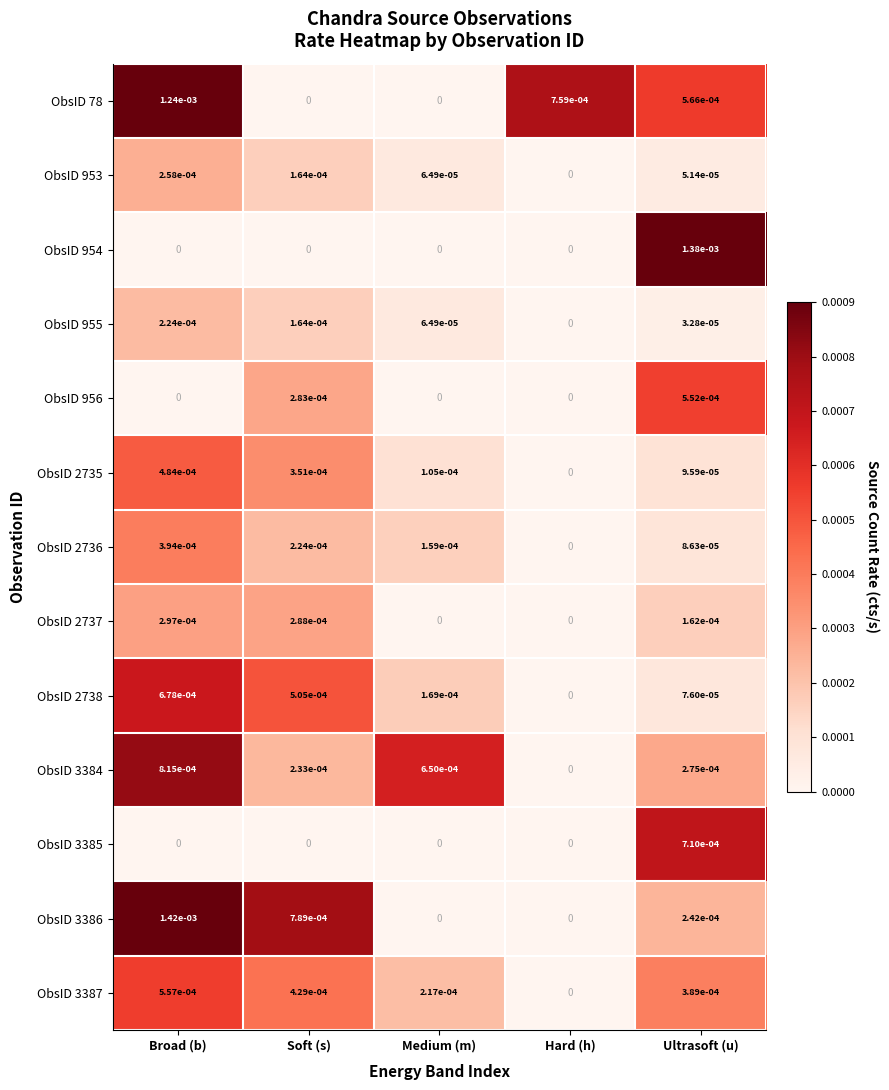

At which label is ObsID 3384 closest to 0?

Hard (h)